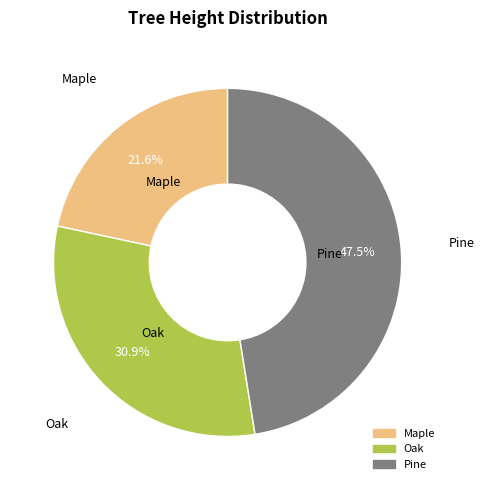

To the nearest percent, what is the difference between the Pine and Oak slice percentages?

17%